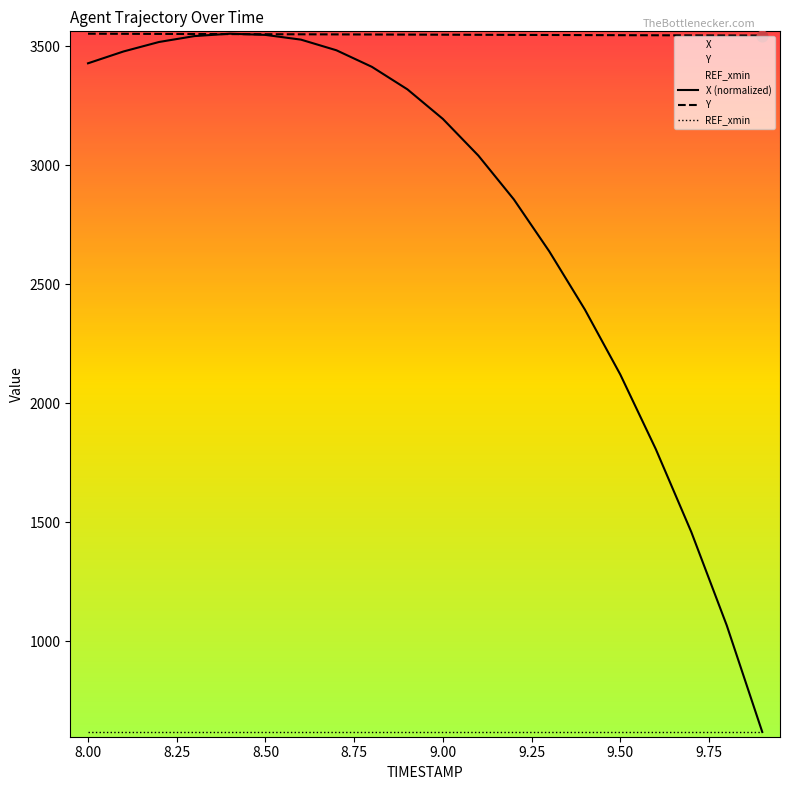

Which series has the largest Y range (max minus min)?

X